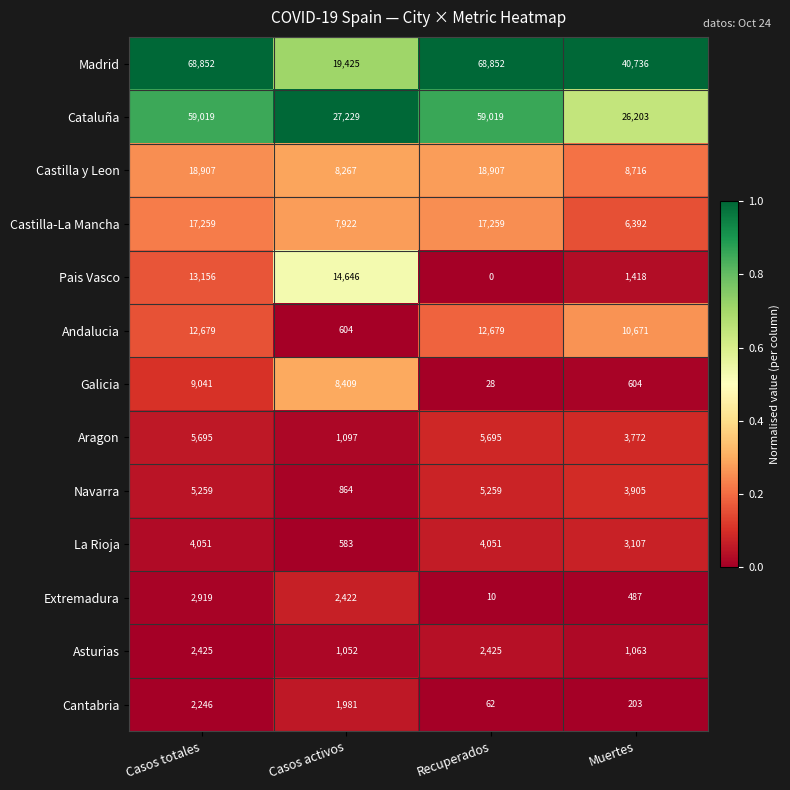

Which series has the largest range (max minus min)?

Madrid